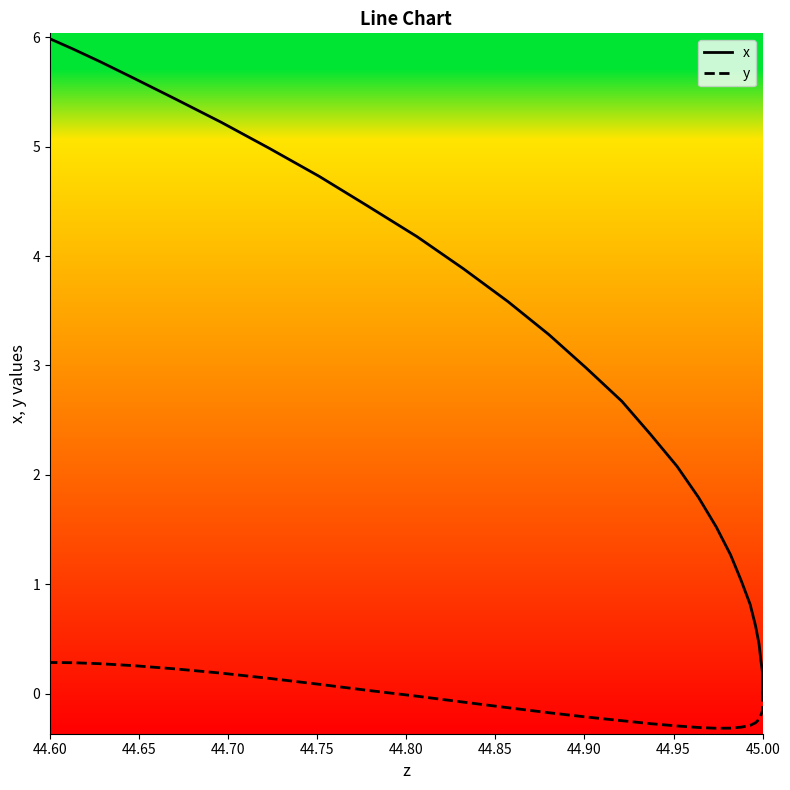

True or false: y has a value of -0.5 at 12.

False